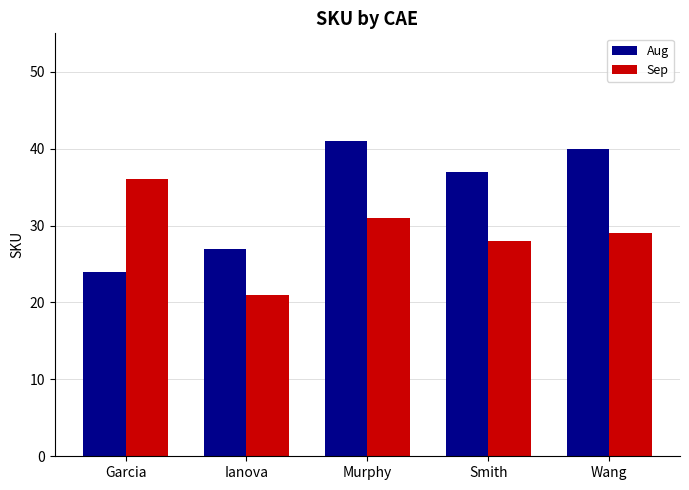

At which category is the sum across all series the highest?

Murphy